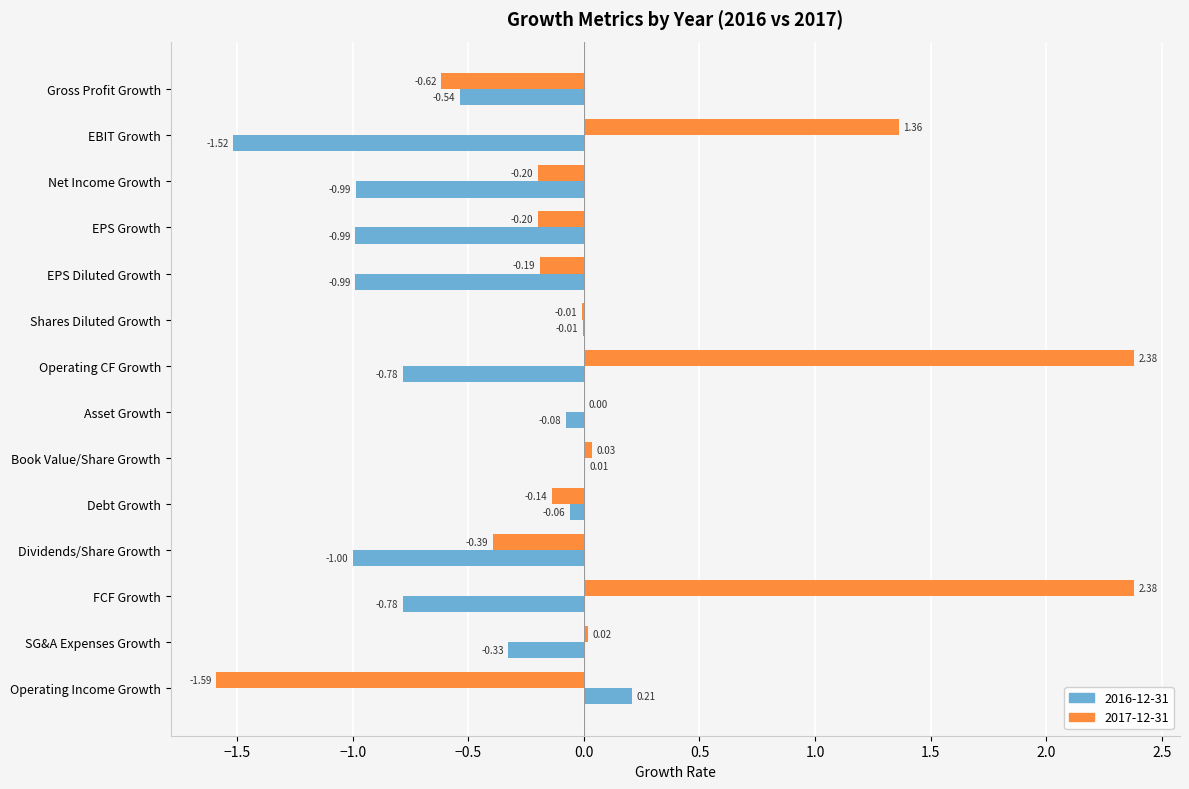

How many distinct data groups are displayed?

2